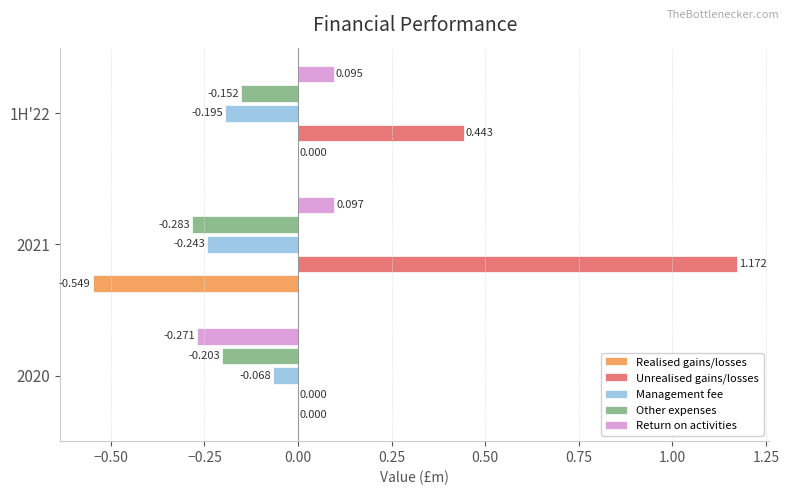

Between 2020 and 1H'22, which series saw the biggest shift?

Unrealised gains/losses